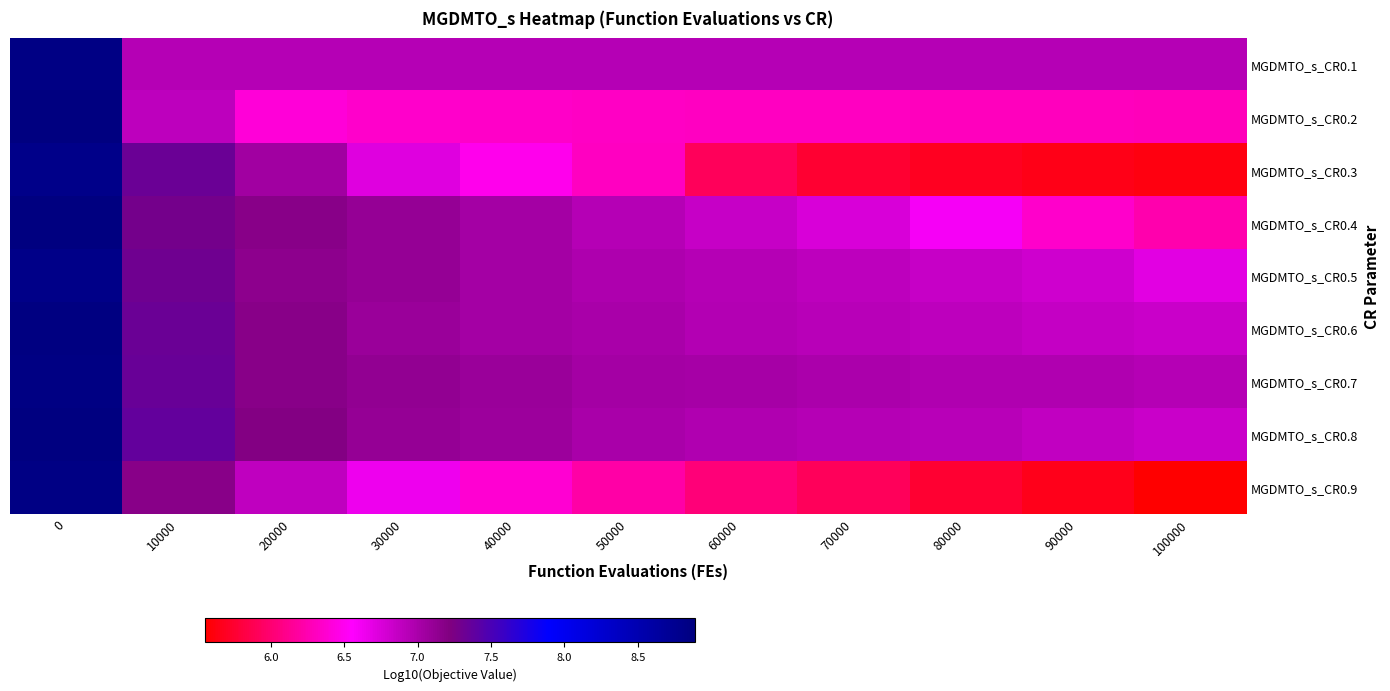

What is the difference between the highest and lowest values at 100000?

1.4